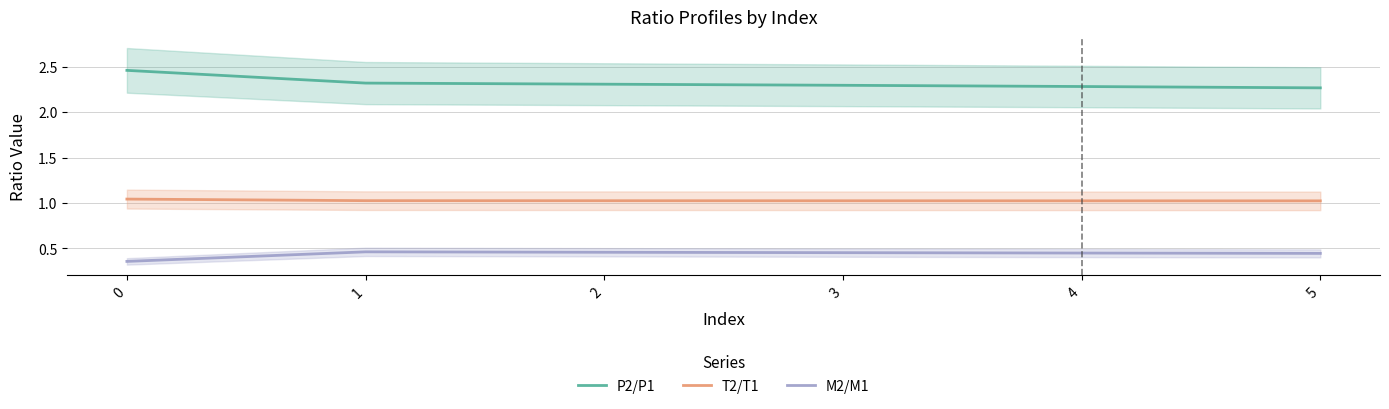

What is the sum of the T2/T1 values at 3 and 1?

2.1